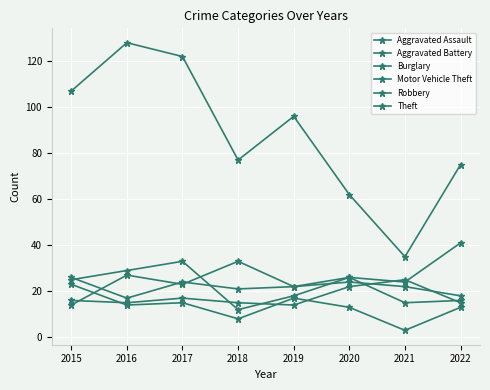

Which series has the widest spread of values?

Theft